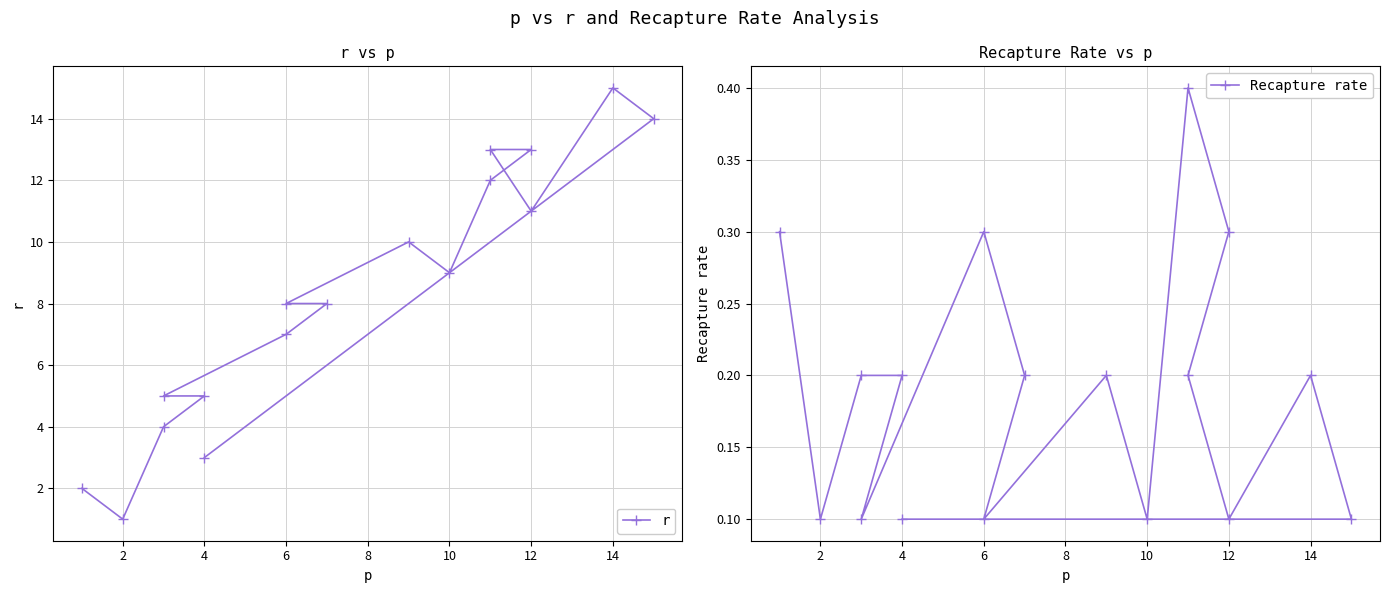

What is the label of the 10th point from the right?

6